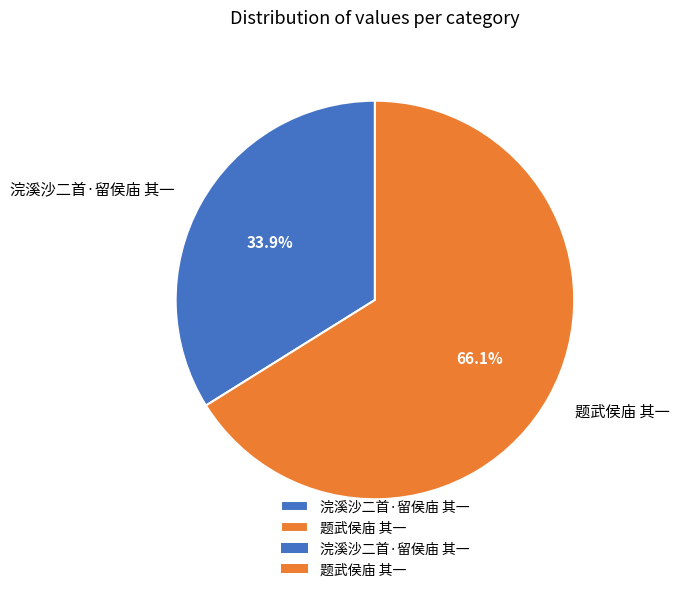

What percentage do 浣溪沙二首·留侯庙 其一 and 题武侯庙 其一 together represent?

100.0%